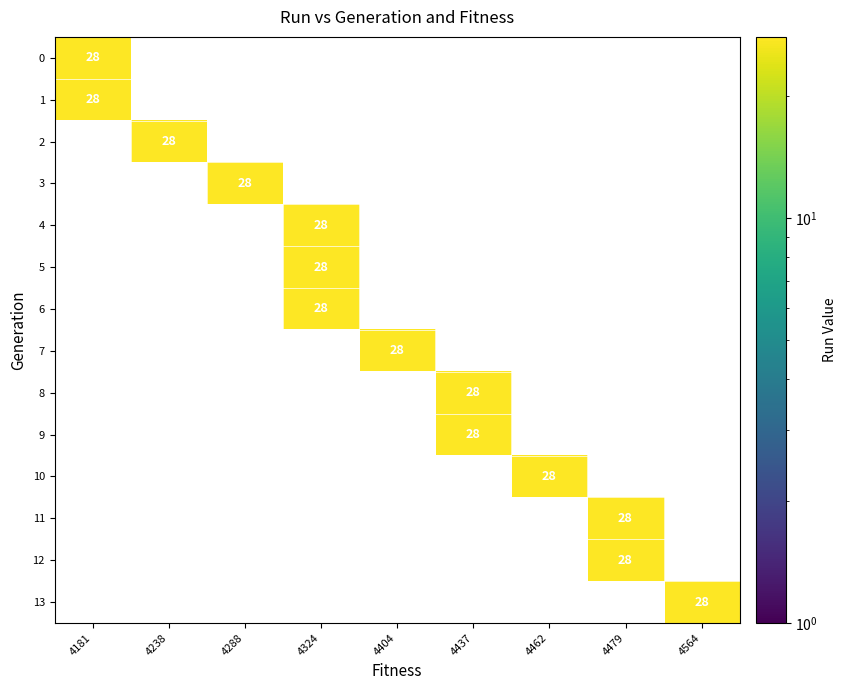

True or false: 10 has a value of 49 at 4462.

False